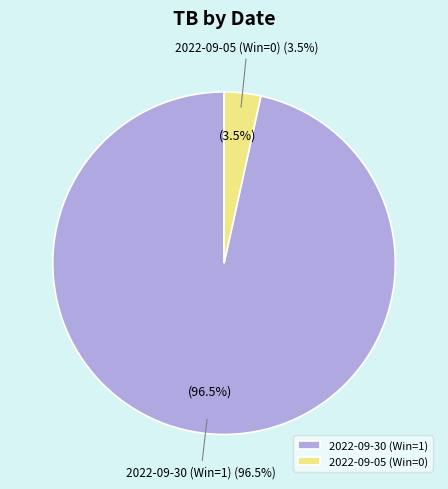

Between 2022-09-05 (Win=0) and 2022-09-30 (Win=1), which is larger?

2022-09-30 (Win=1)